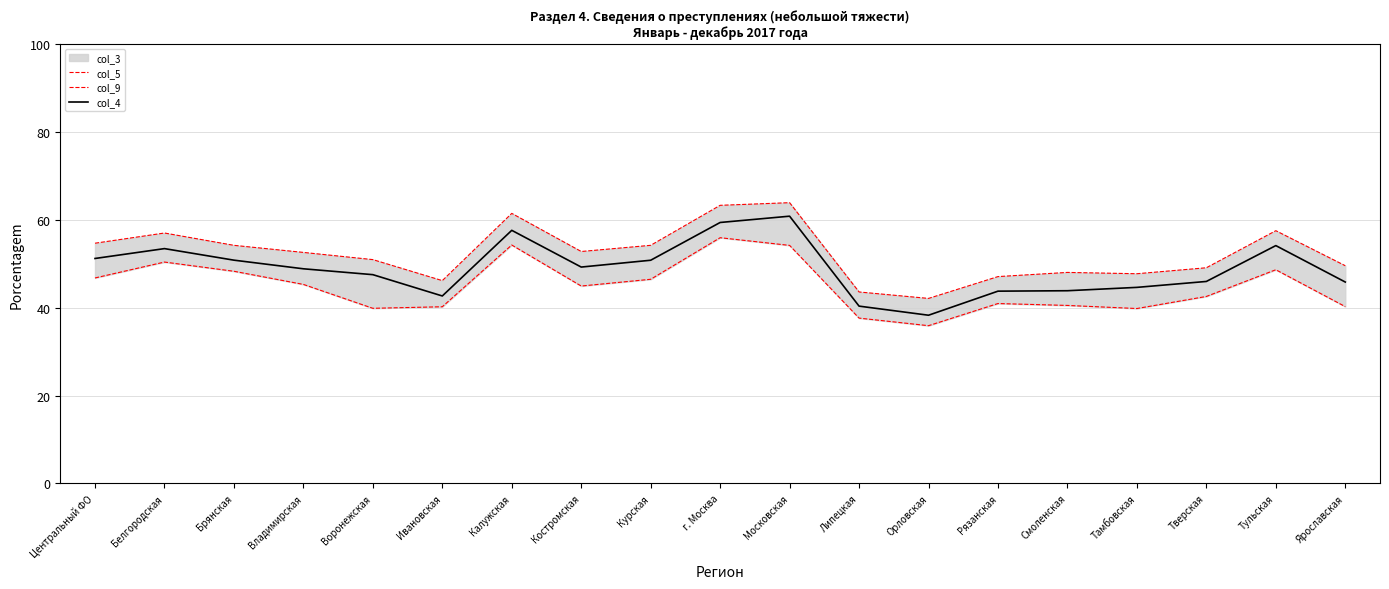

At which category does col_9 reach its first local valley?

Воронежская